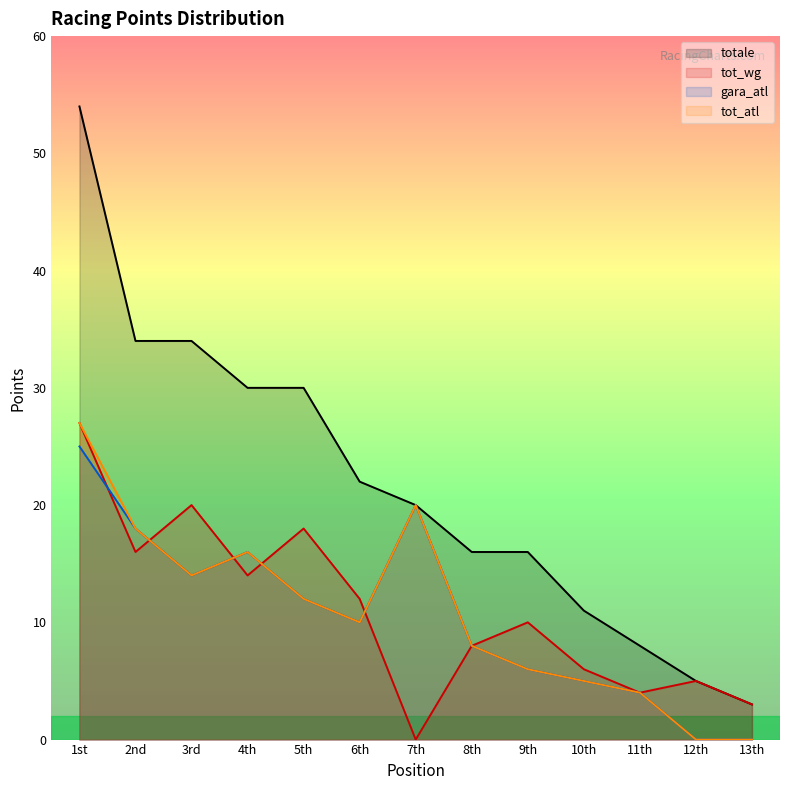

True or false: totale and gara_atl intersect in this chart.

False